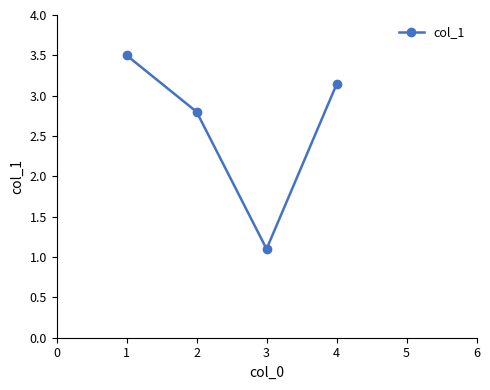

What is the change in value from 2 to 3?

-1.7